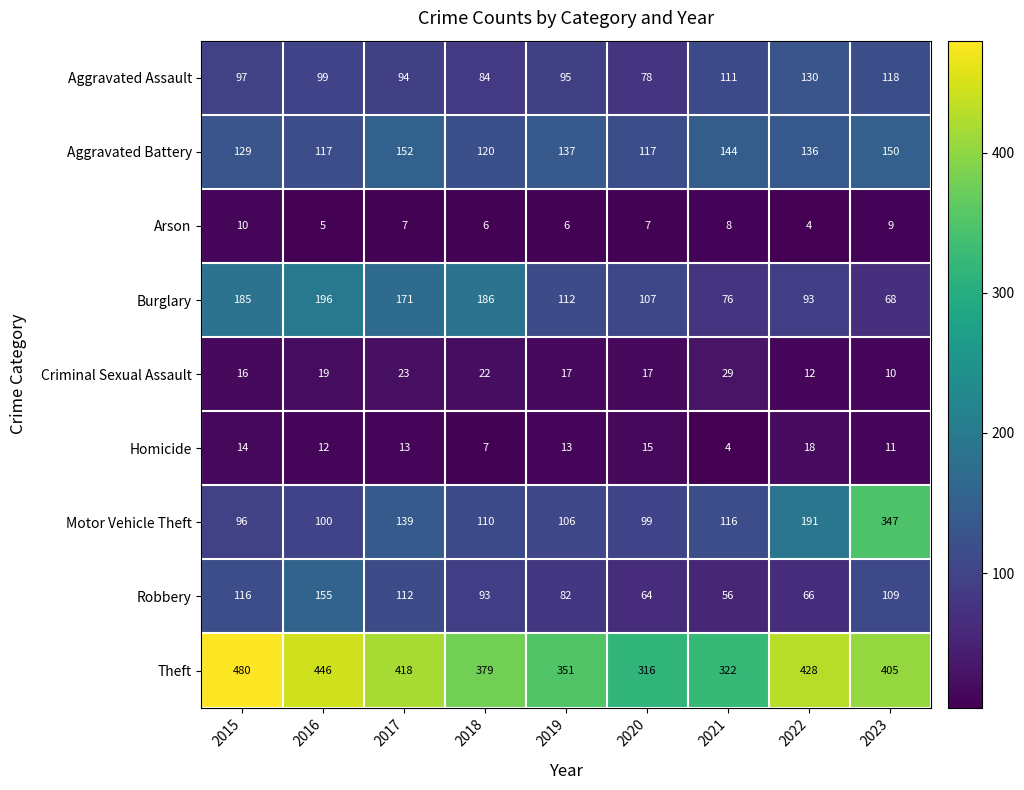

What is the average value of the Homicide series?

12